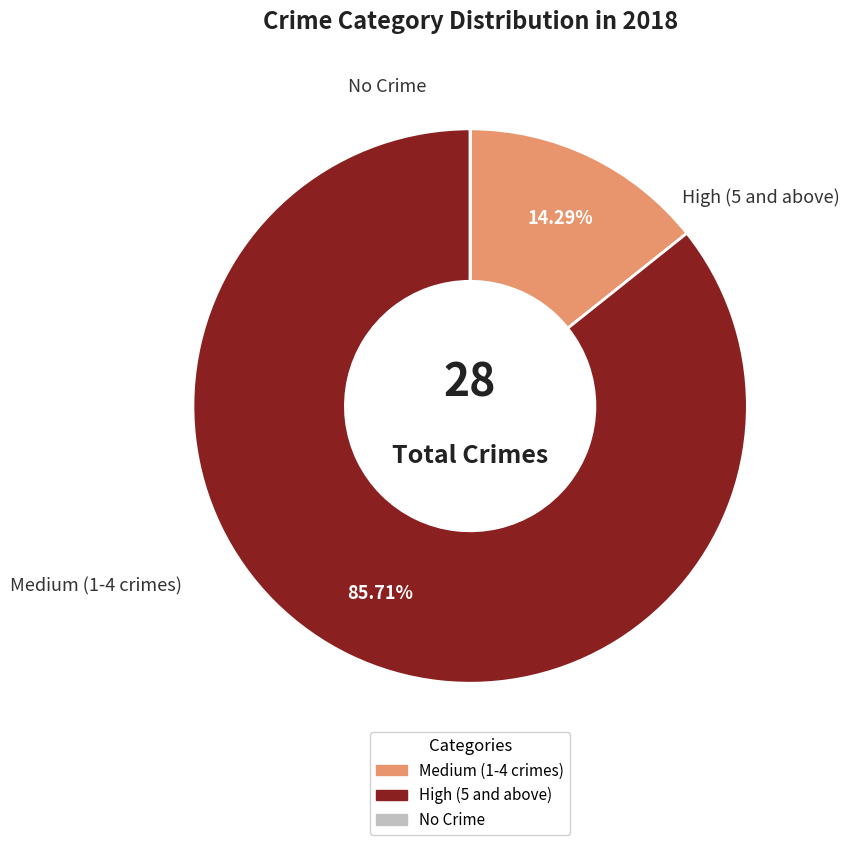

Does any single category account for the majority?

Yes